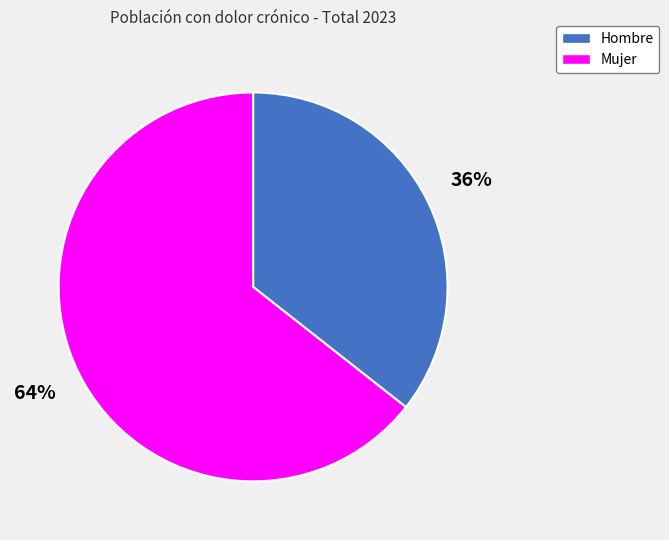

Does Hombre account for over 50% of the chart?

No